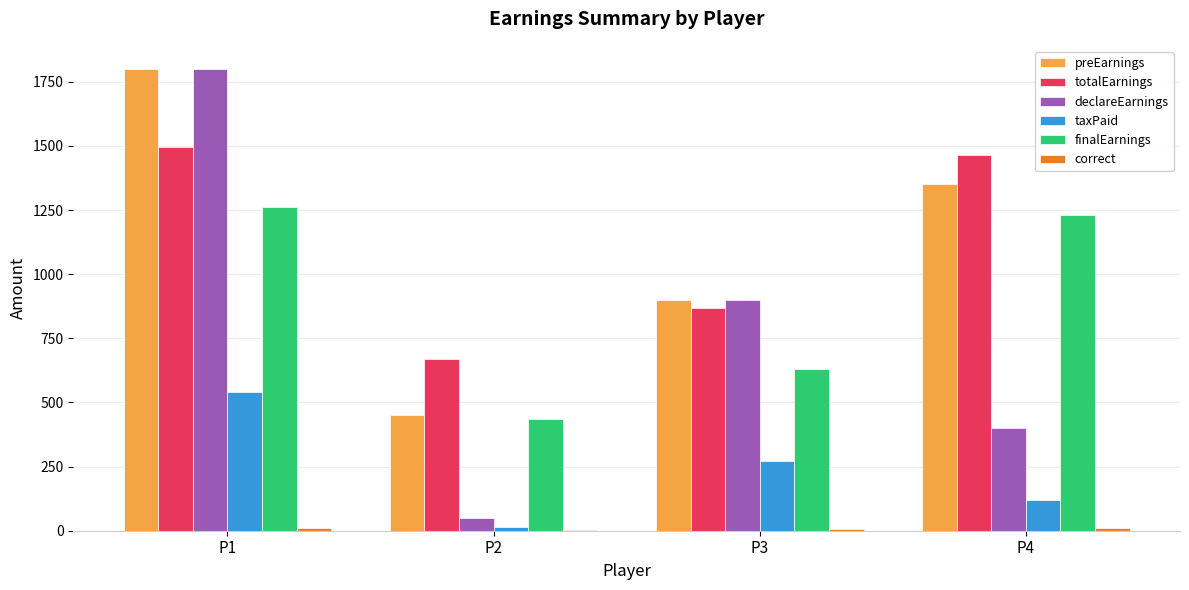

What is the sum of the totalEarnings values at P4 and P2?

2137.5